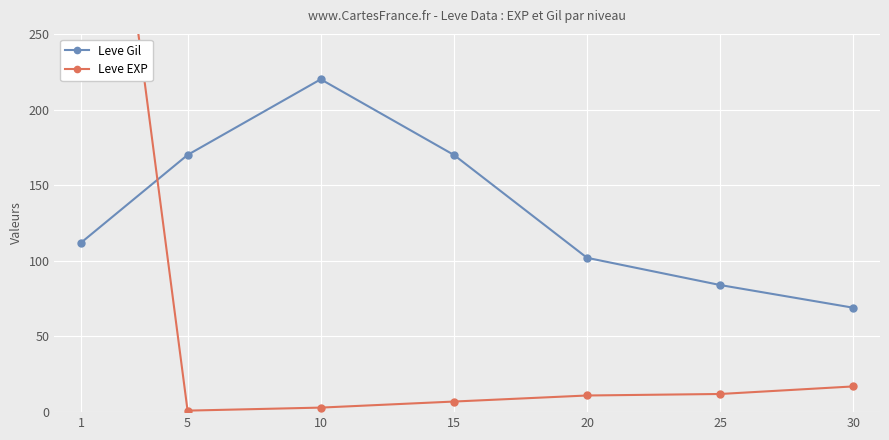

Where is the first local minimum for Leve EXP?

5